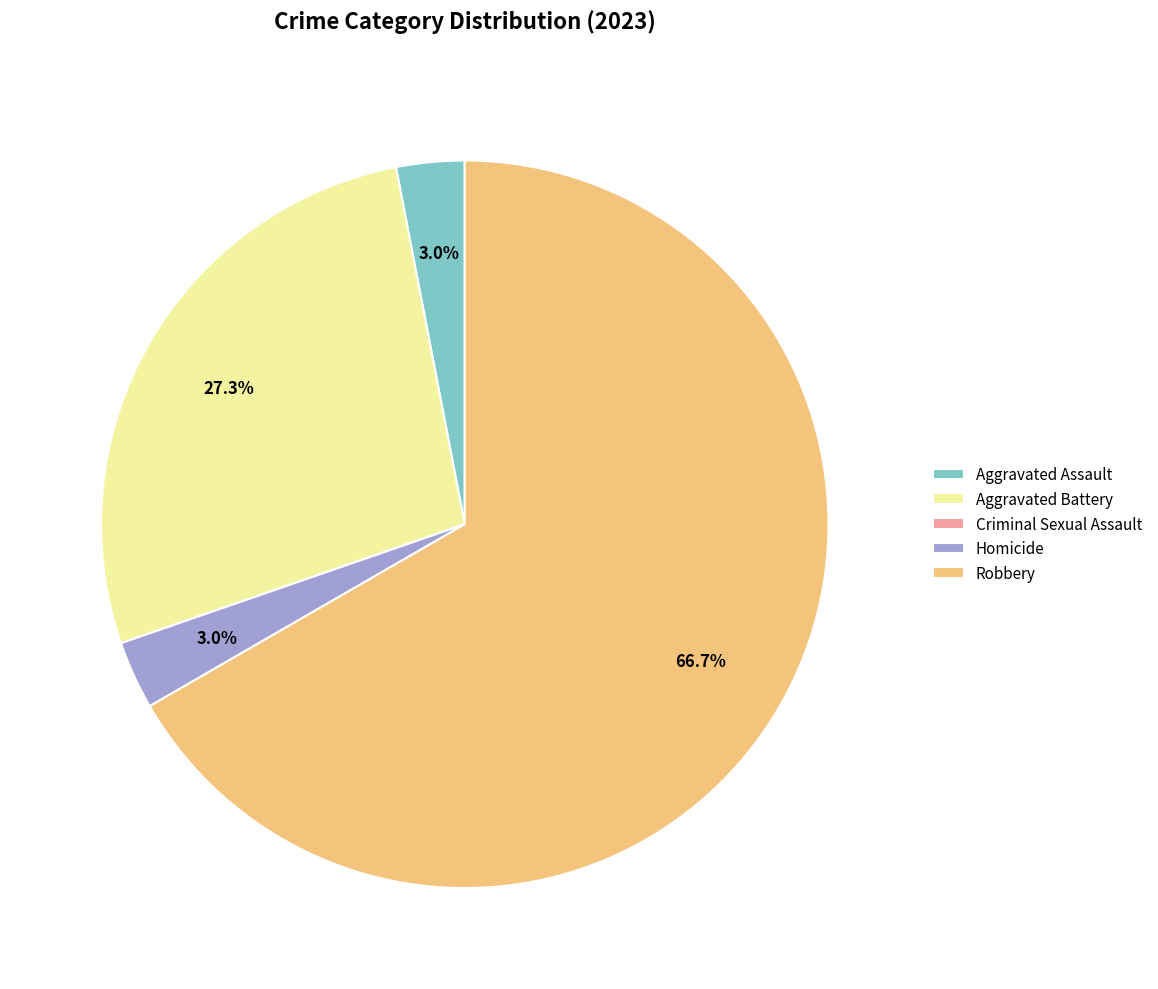

What is the largest slice in the pie chart?

Robbery